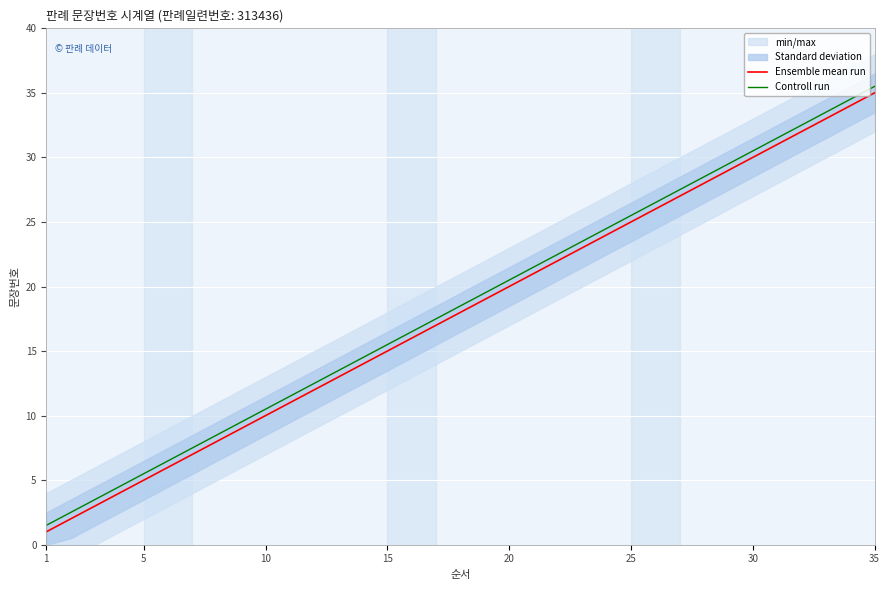

At which label does Controll run reach its peak?

35